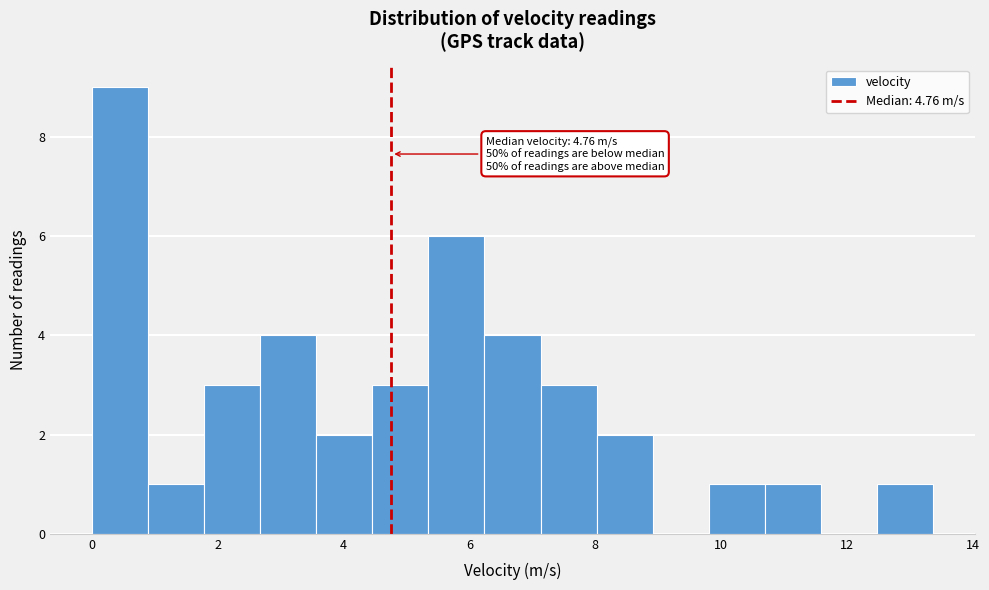

Over which range of the x-axis is the bar tallest?

0.0 to 0.8